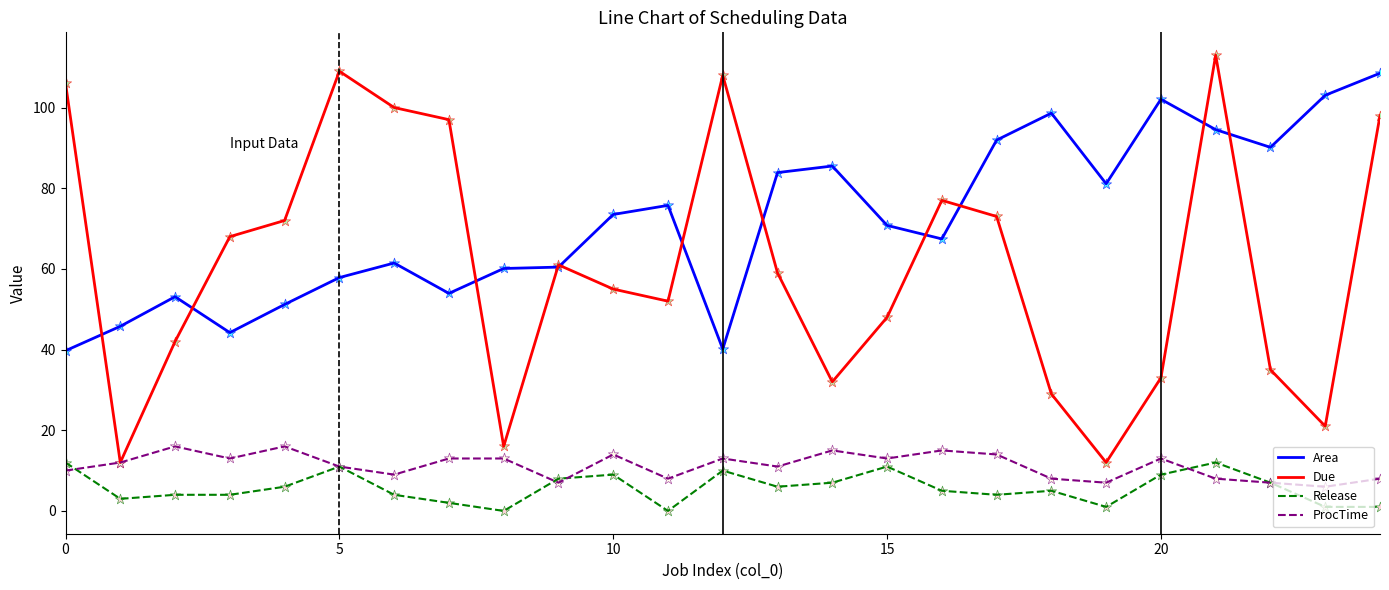

Which series has the largest total across all categories?

Area